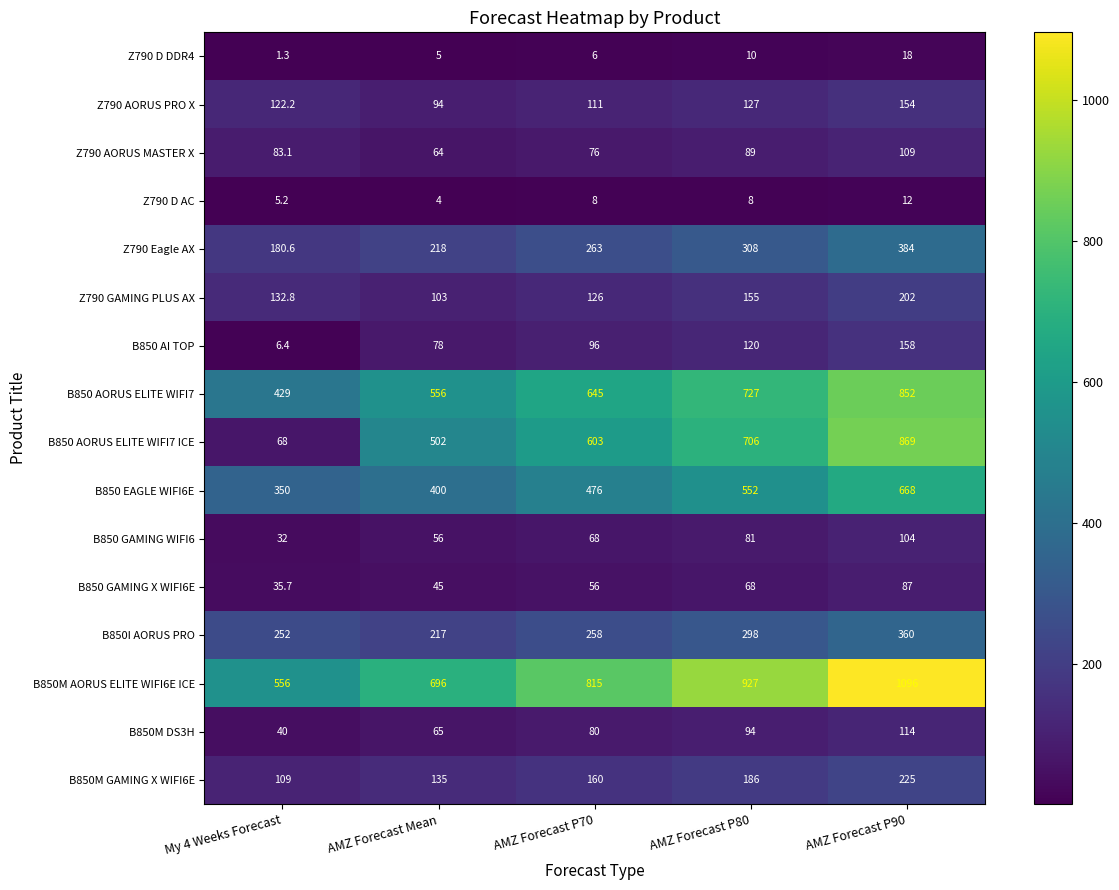

The value of B850 AORUS ELITE WIFI7 at My 4 Weeks Forecast is 179.9. True or false?

False